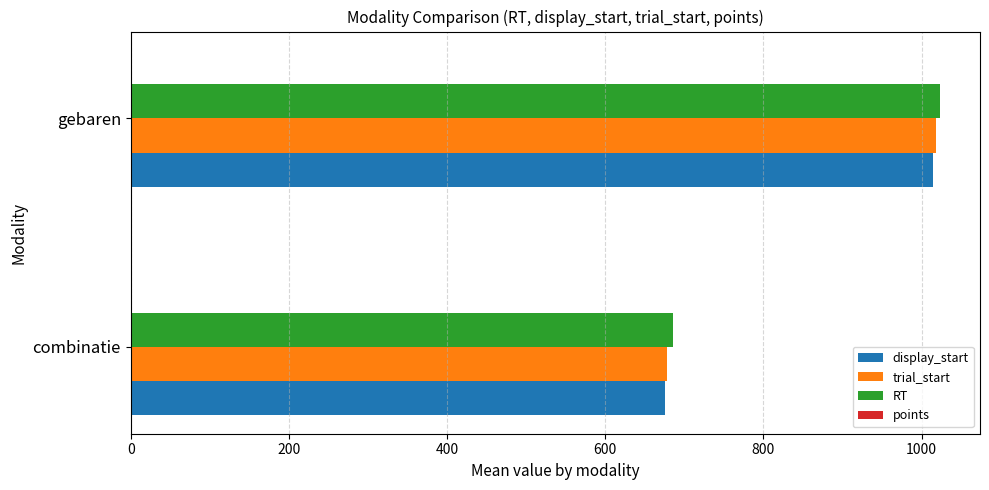

The trial_start series shows 323.7 at combinatie. True or false?

False